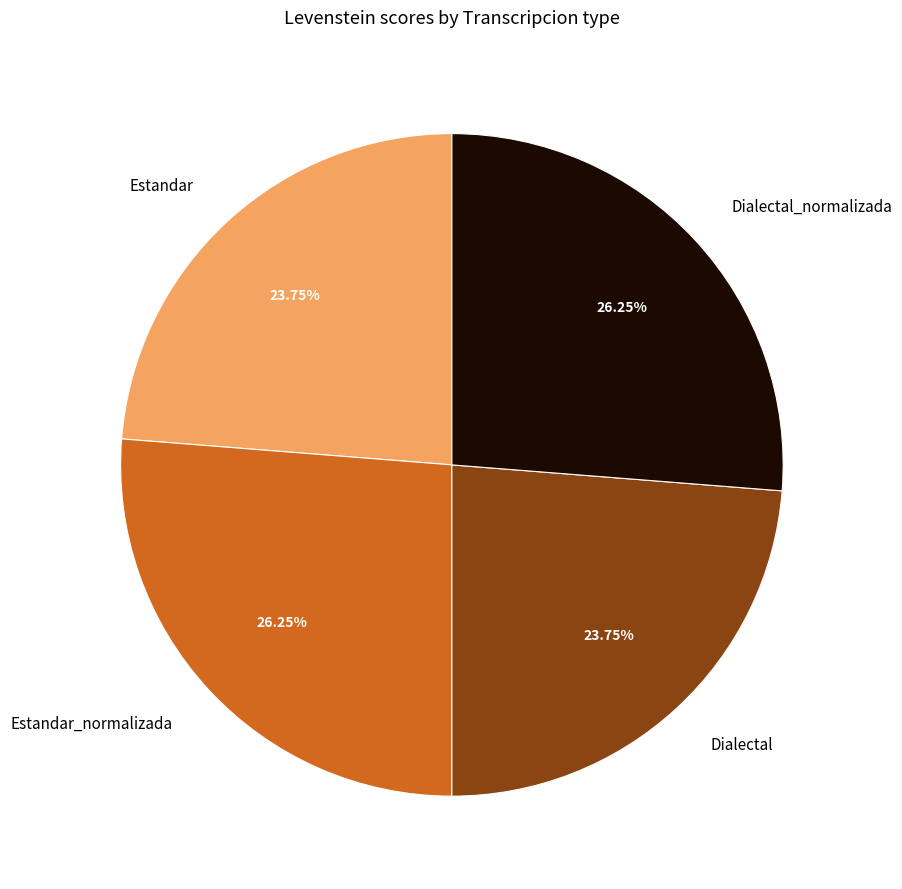

To the nearest percent, what is the average slice percentage?

25%